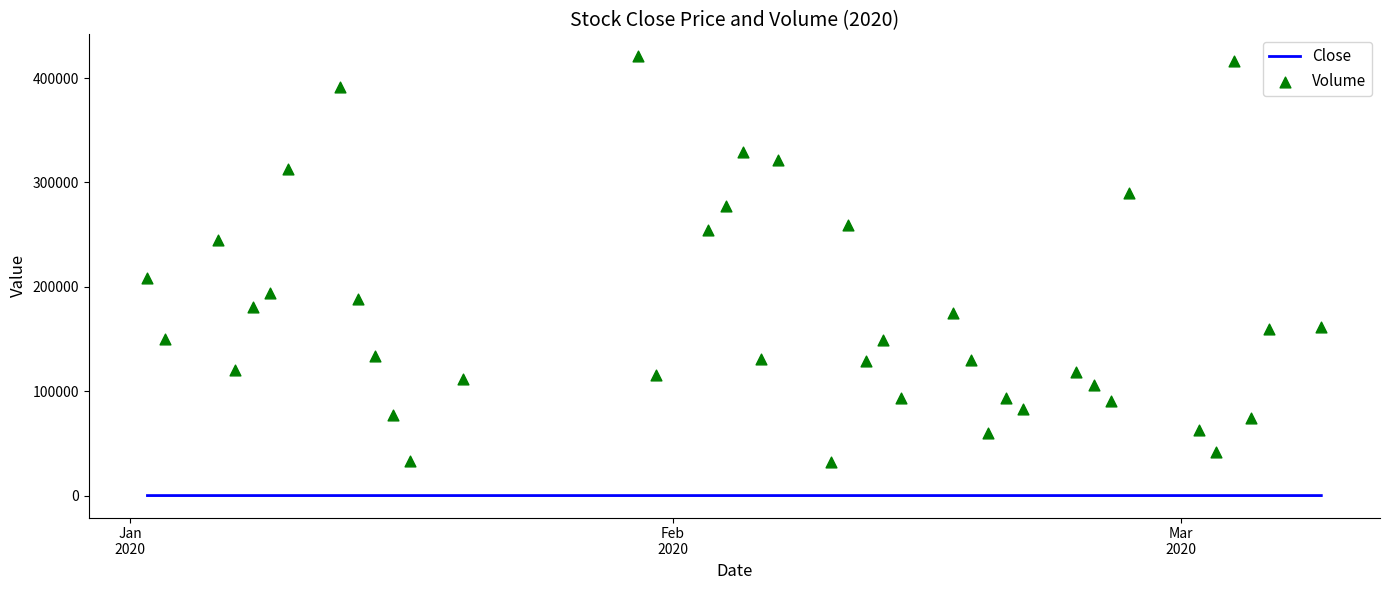

What are all the series names shown in the legend?

Close, Volume